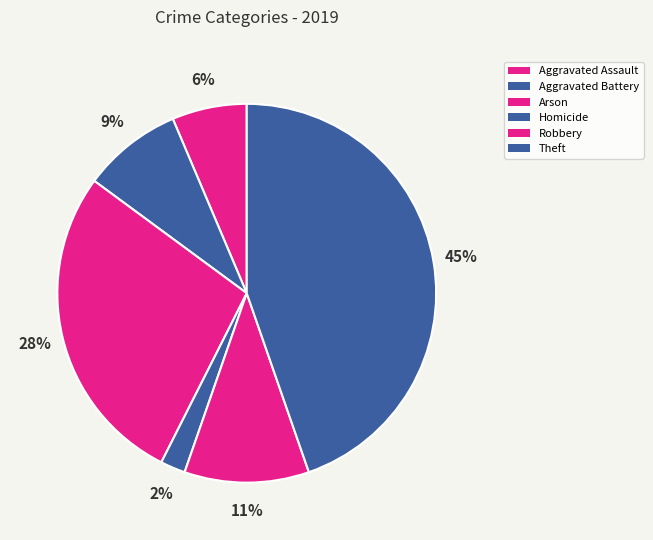

How many segments does this pie chart have?

6